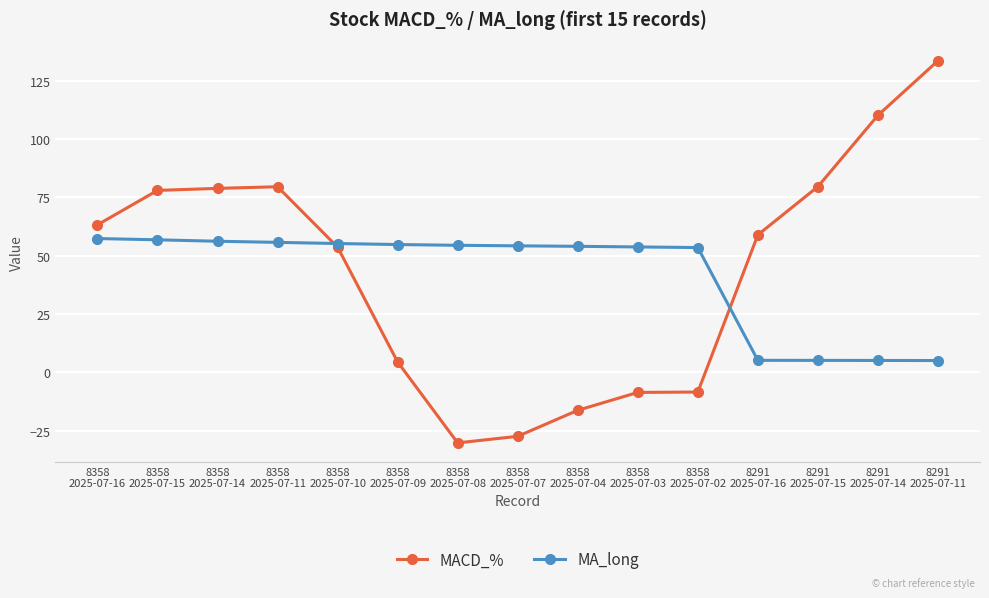

Which series changed the most between 8358
2025-07-07 and 8291
2025-07-15?

MACD_%